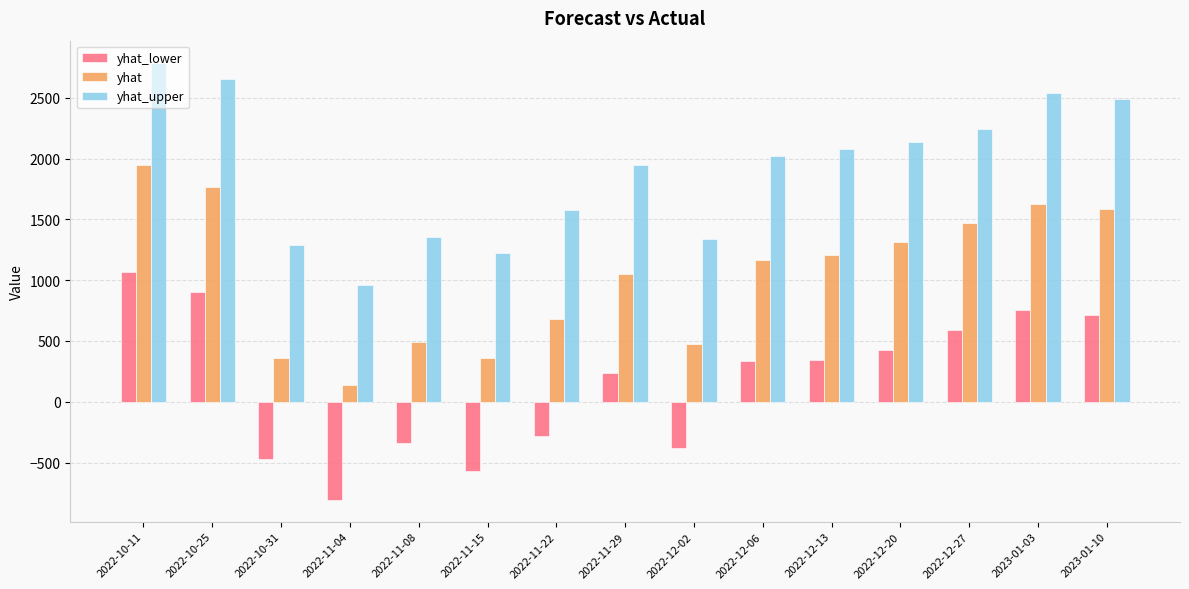

How many data points does each series have?

15